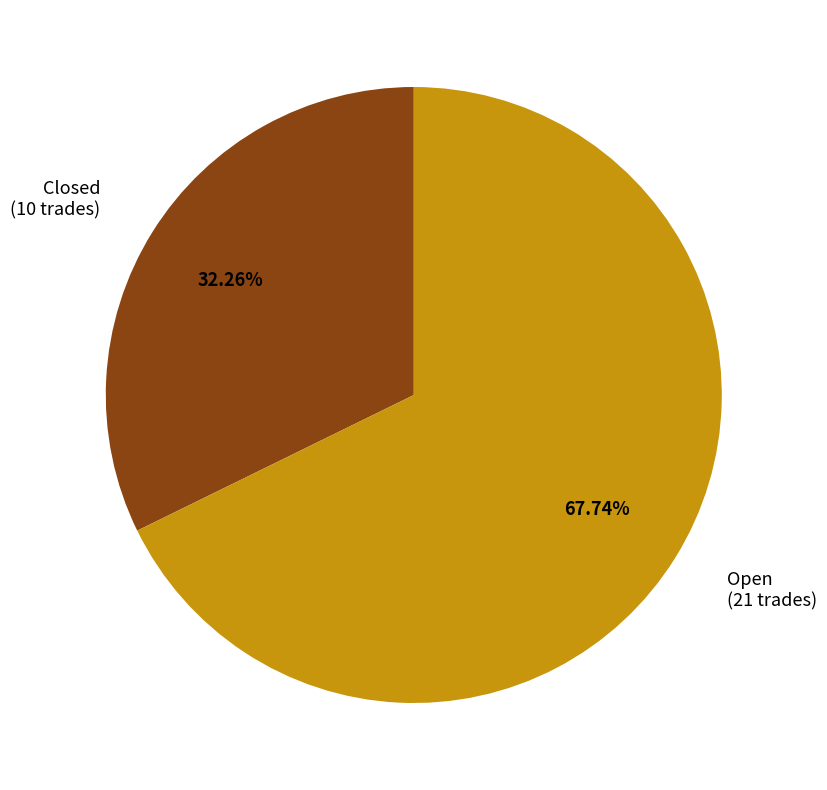

How many slices are in this pie chart?

2